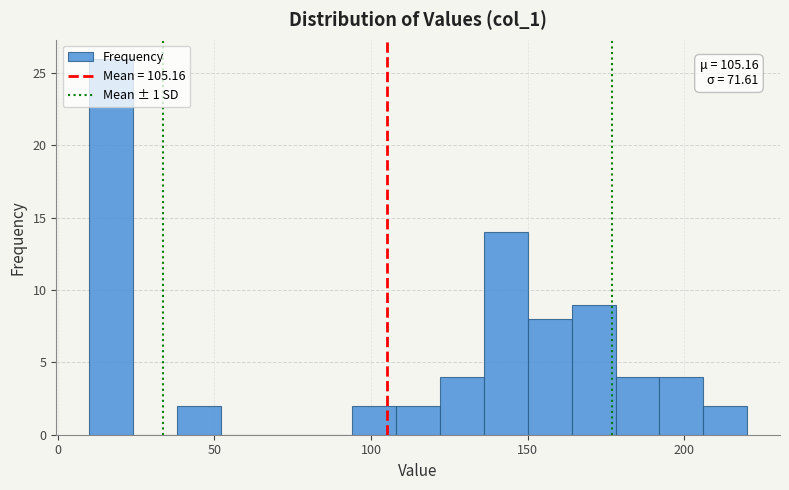

Read against the x-axis, roughly where is the centre of the tallest bar?

15